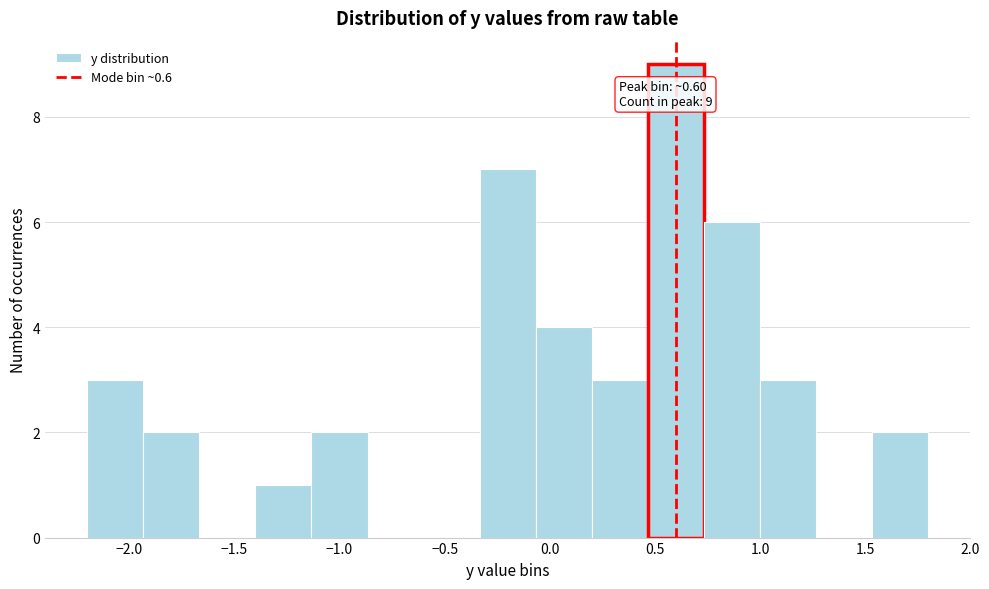

Over which range of the x-axis is the bar tallest?

0.45 to 0.75